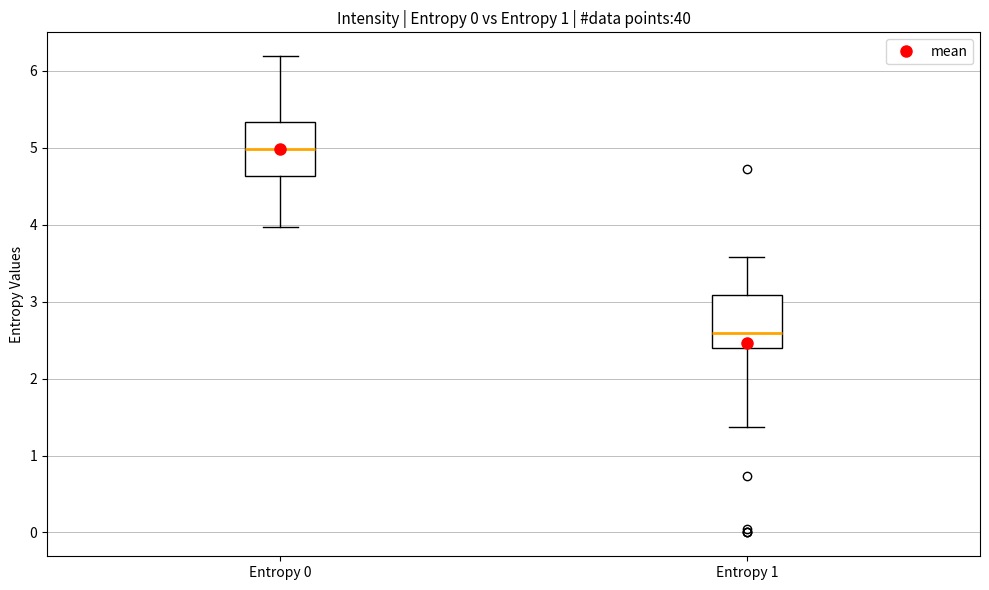

Which box's median line is the lowest?

Entropy 1